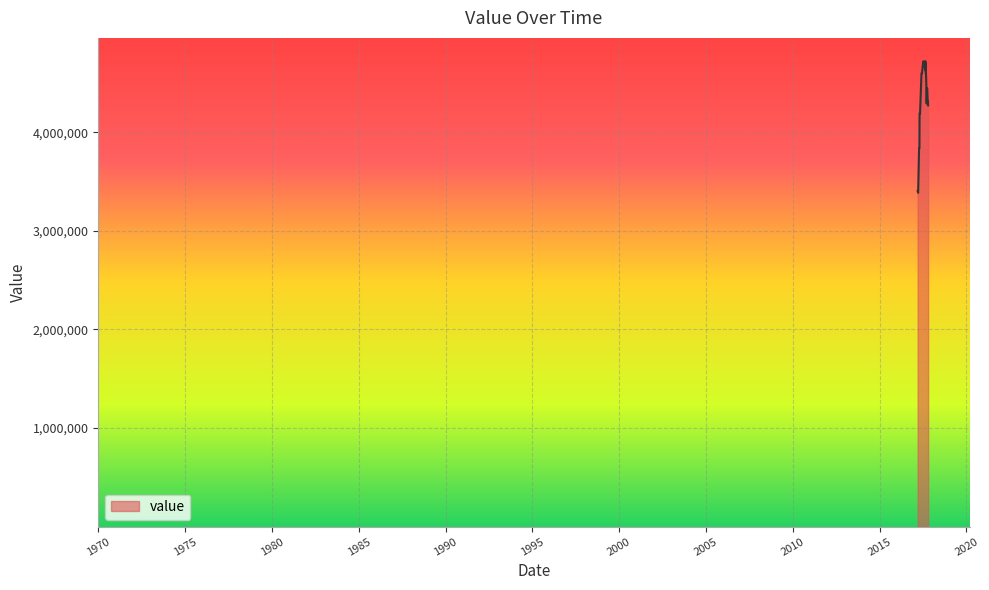

What is the difference between the maximum and minimum values?

1334700